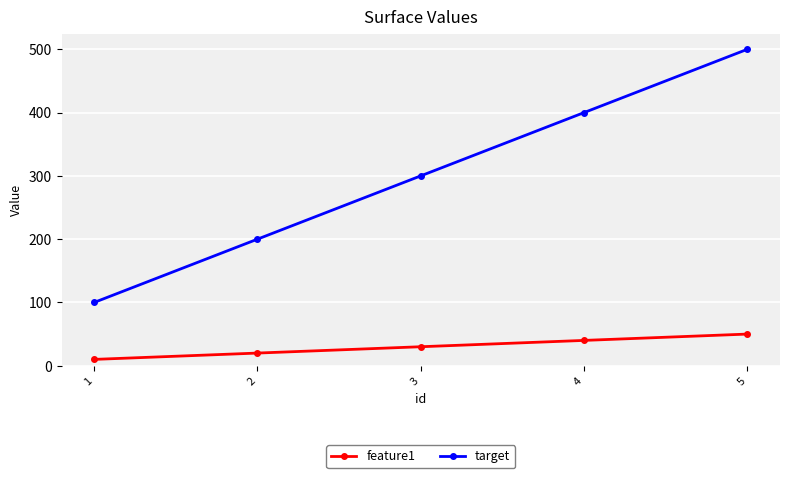

At which label is feature1 closest to 30?

3